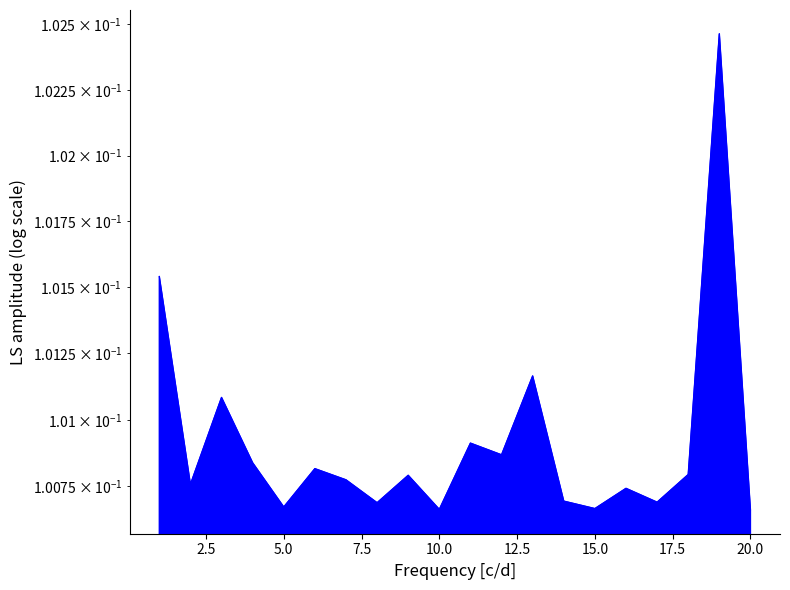

Rank the categories by value from lowest to highest.

20, 10, 15, 5, 8, 17, 14, 16, 2, 7, 9, 18, 6, 4, 12, 11, 3, 13, 1, 19